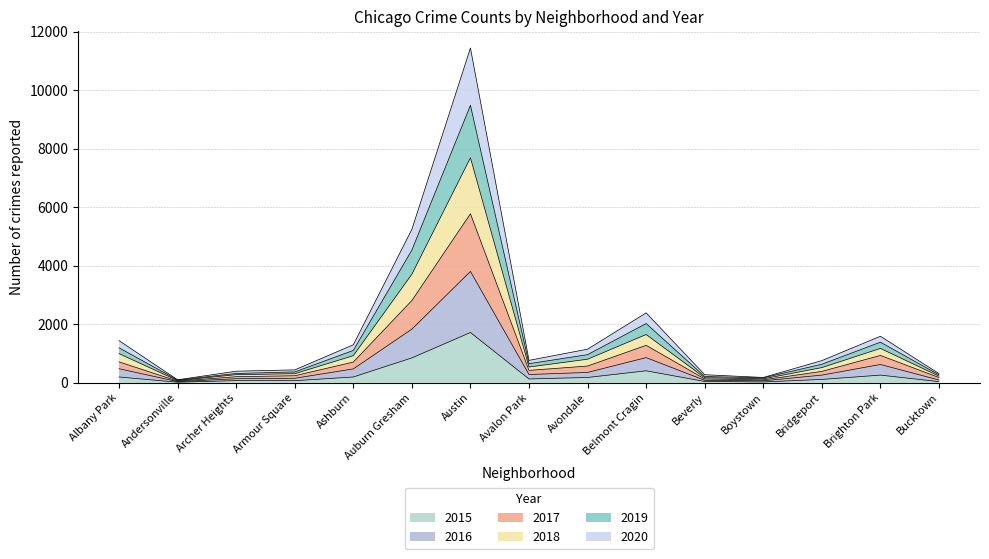

Count the number of categories in the chart.

15